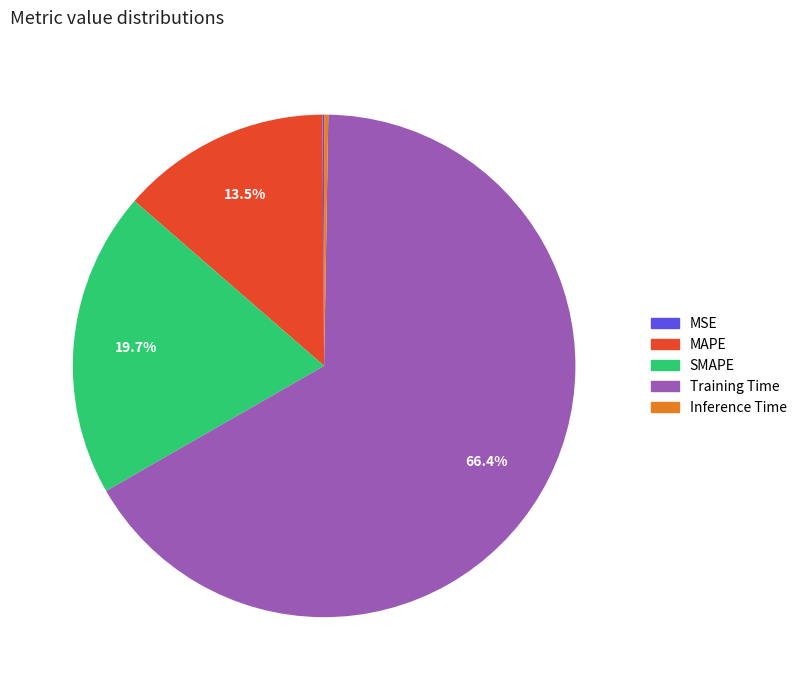

Combined, do SMAPE and Training Time account for over 50%?

Yes